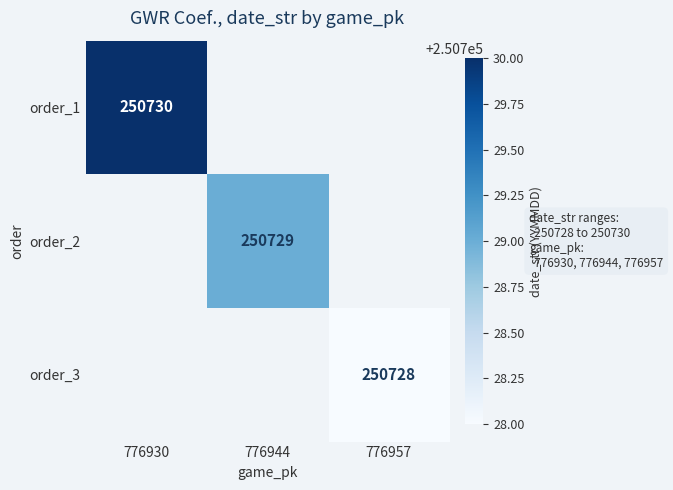

The value of order_3 at 776957 is 250728. True or false?

True